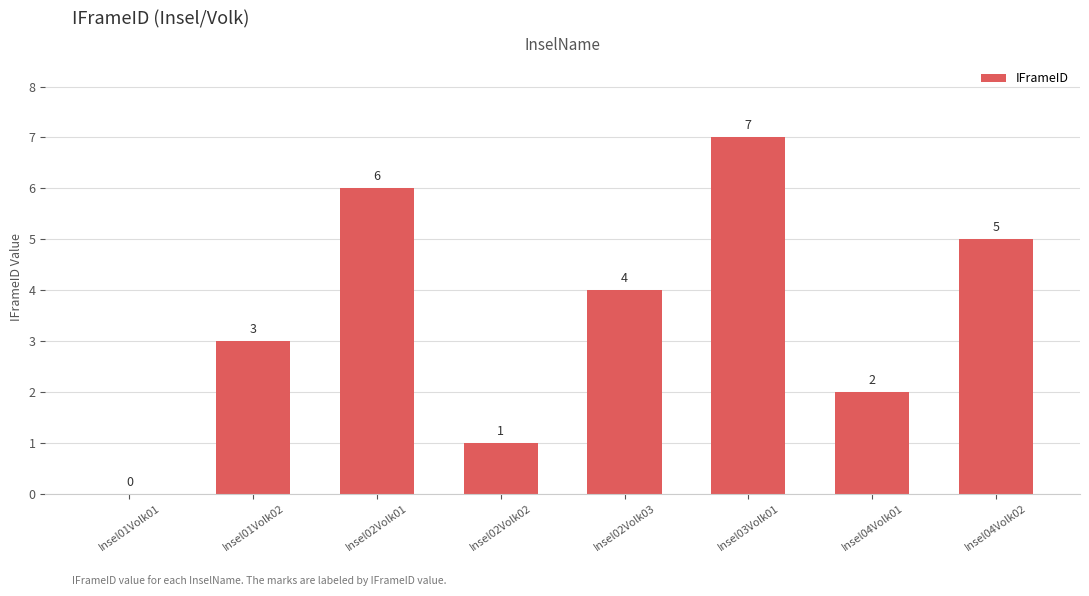

True or false: the data shows 5 at Insel01Volk01.

False